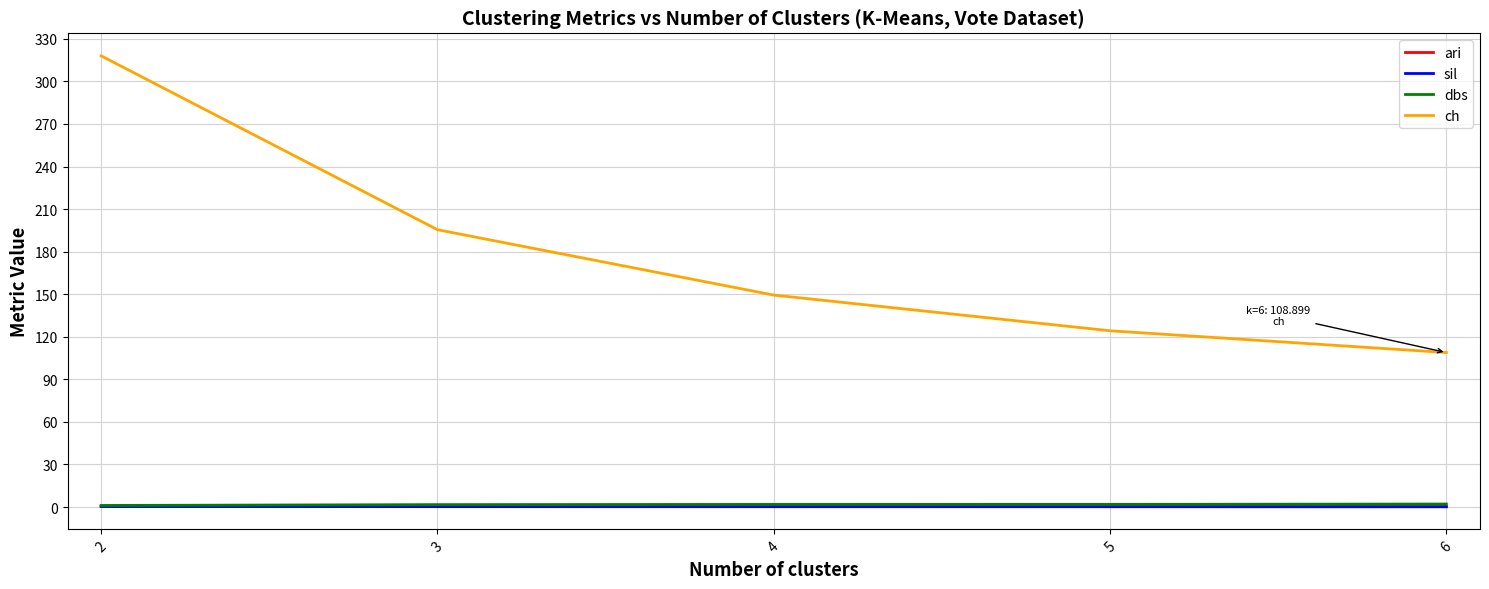

Which series has the largest range (max minus min)?

ch